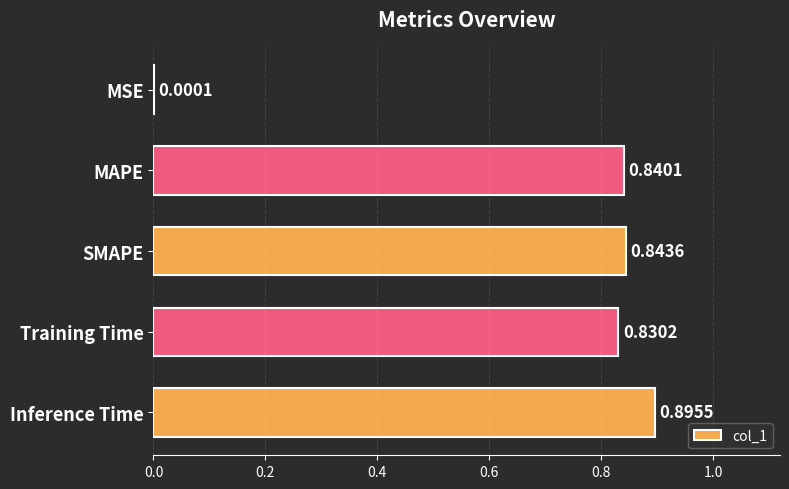

Are the bars horizontal?

Yes